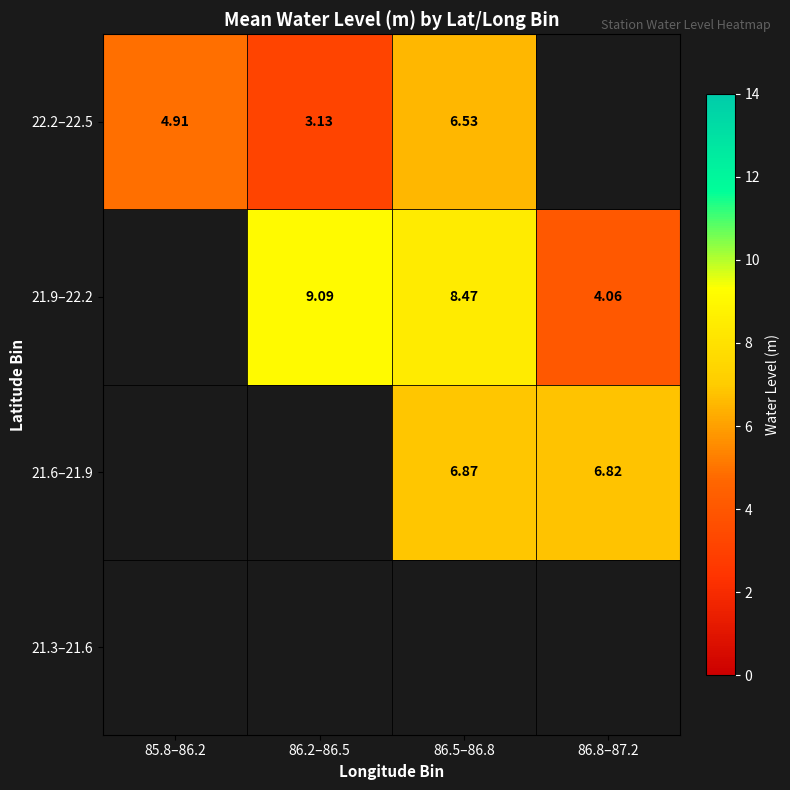

True or false: 22.2–22.5 has a value of 3.1 at 86.2–86.5.

True